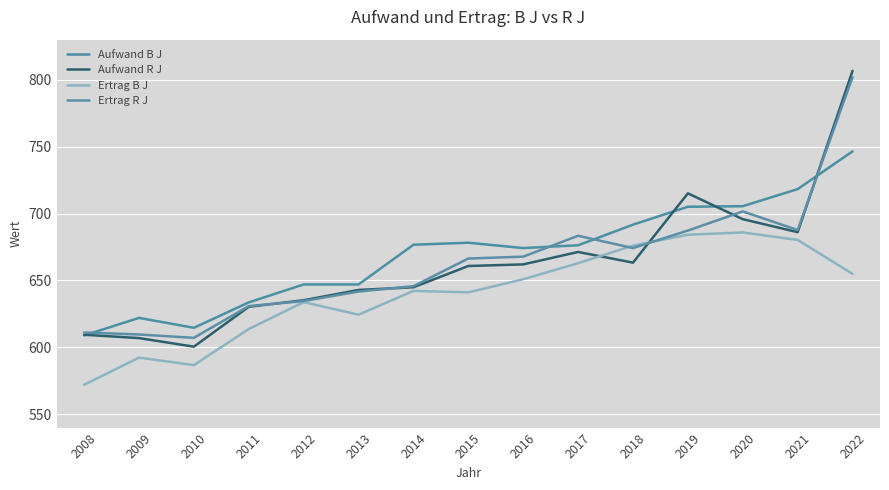

At how many categories does at least one series exceed 643?

11